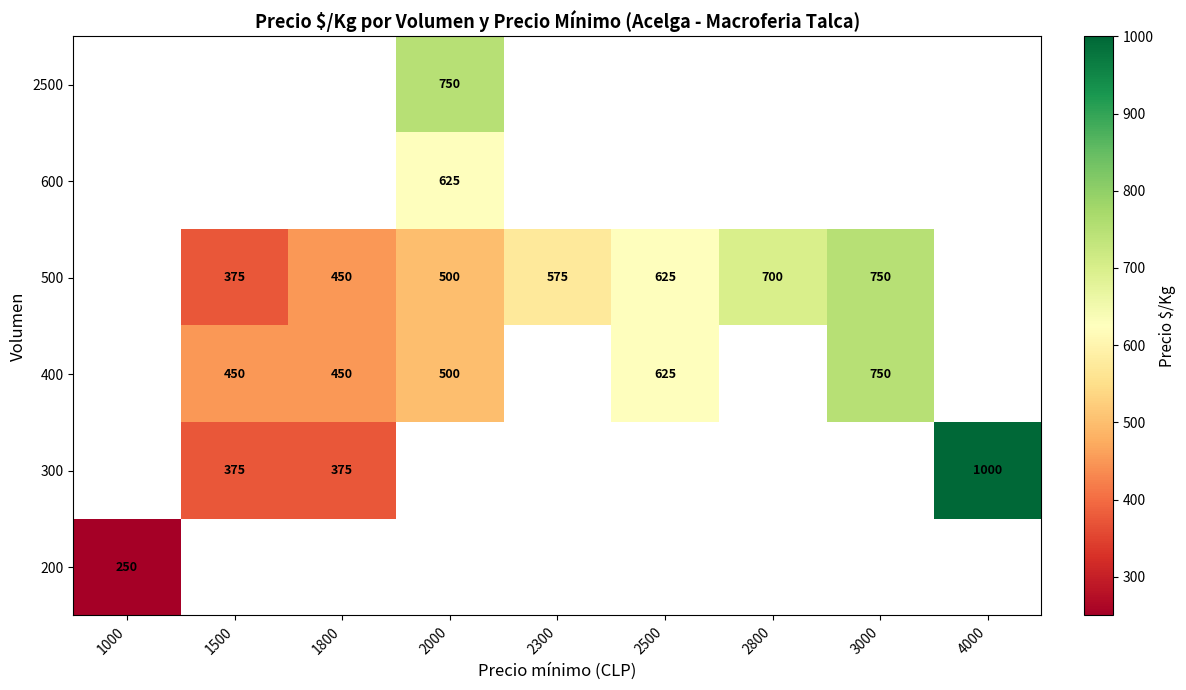

True or false: 2500 has a value of 750 at 2000.

True